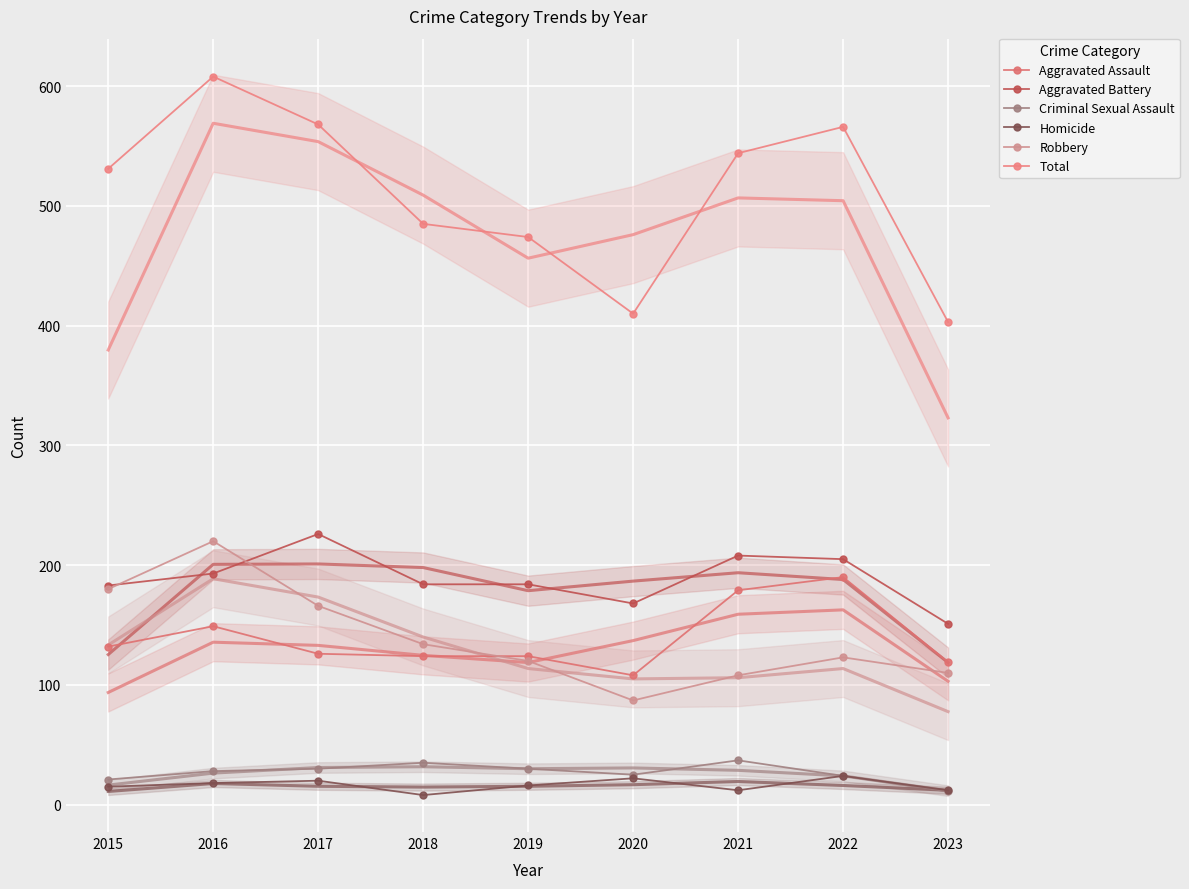

What is the value of the Total point at the 9th from the left?

403